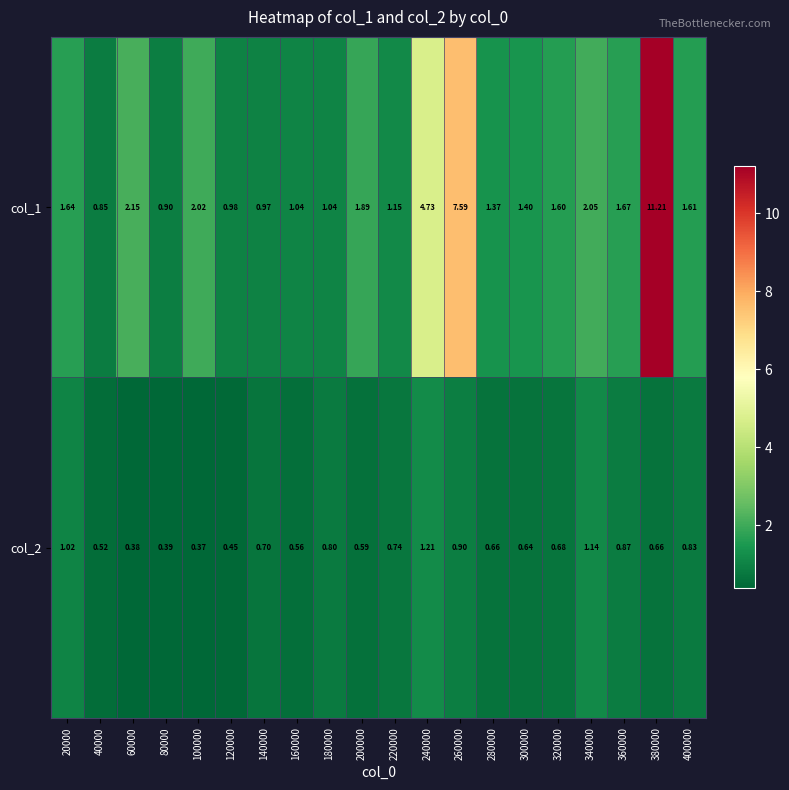

How many data points in col_1 are less than 1?

4